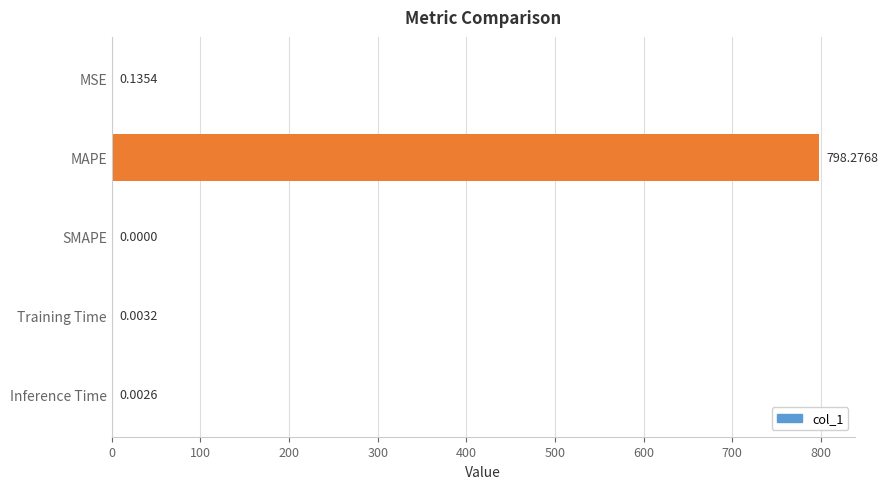

Are the bars horizontal?

Yes